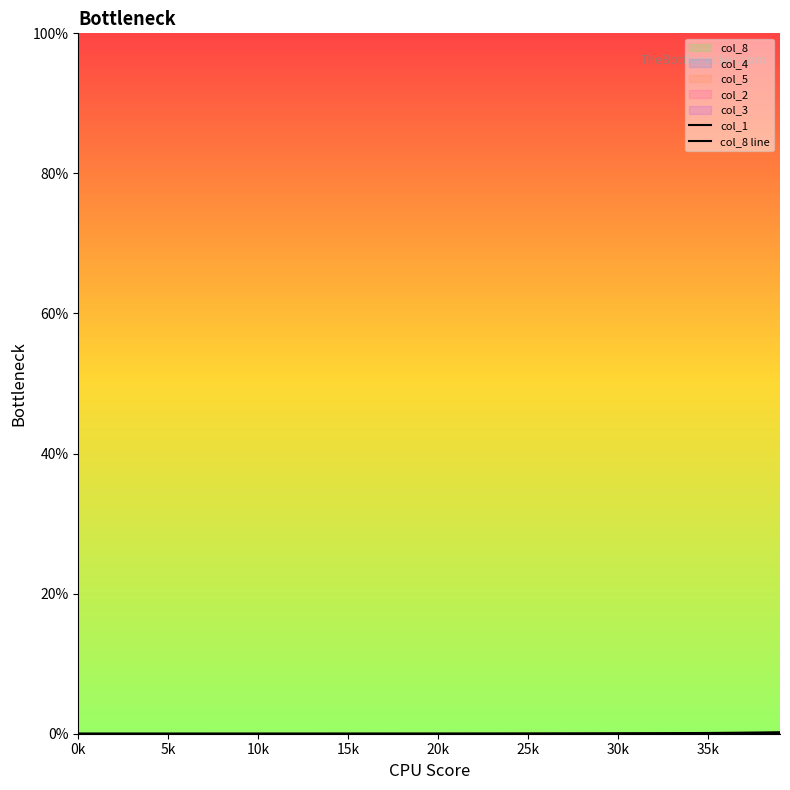

Reading left to right, list all the values displayed in this chart.

col_1: 0.0	0.0	0.0	0.0	0.0	0.0	0.0	0.0	0.0	0.0	0.0	0.0	0.0	0.0	0.0	0.0	0.0	0.0	0.0	0.0	0.0	0.0	0.0	0.0	0.0	0.0	0.0	0.0	0.0	0.0	0.0	0.0	0.0	0.0	0.0	0.1	0.1	0.1	0.1	0.1
col_8 line: 0.0	0.0	0.0	0.0	0.0	0.0	0.0	0.0	0.0	0.0	0.0	0.0	0.0	0.0	0.0	0.0	0.0	0.0	0.0	0.0	0.0	0.0	0.0	0.0	0.0	0.0	0.0	0.0	0.0	0.0	0.0	0.1	0.1	0.1	0.1	0.1	0.1	0.2	0.2	0.2